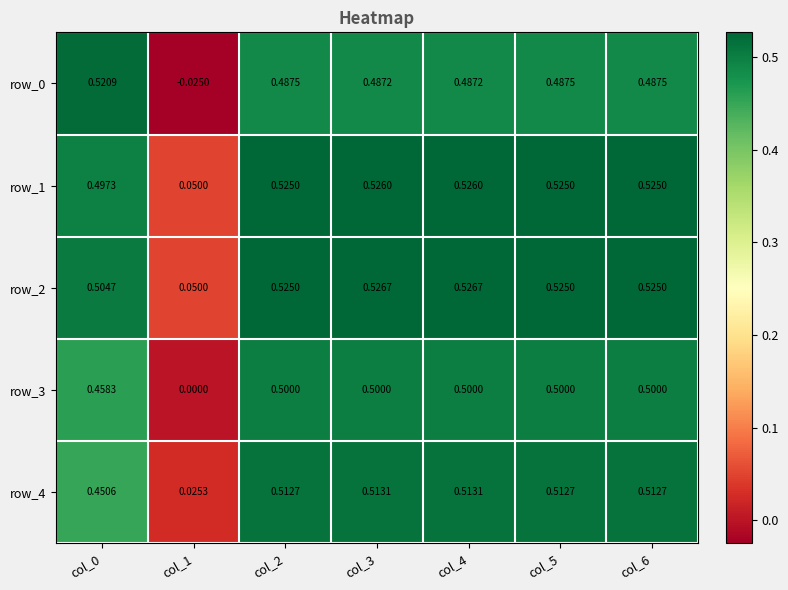

Is the value of row_4 at col_0 greater than the value of row_2 at col_6?

No